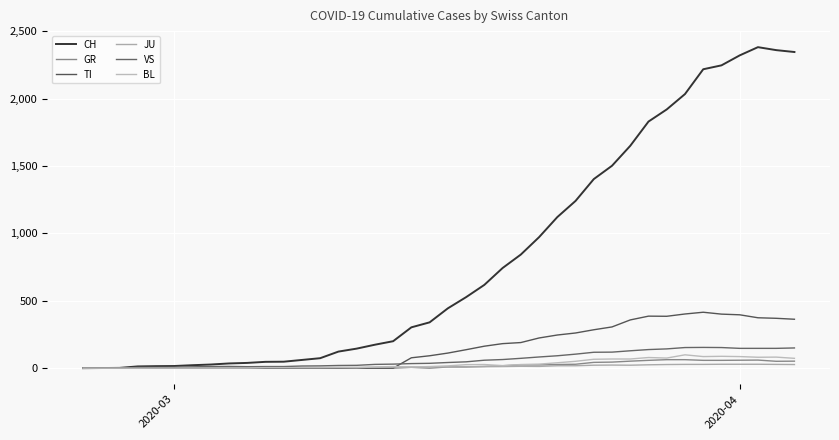

How many lines are shown in the chart?

6